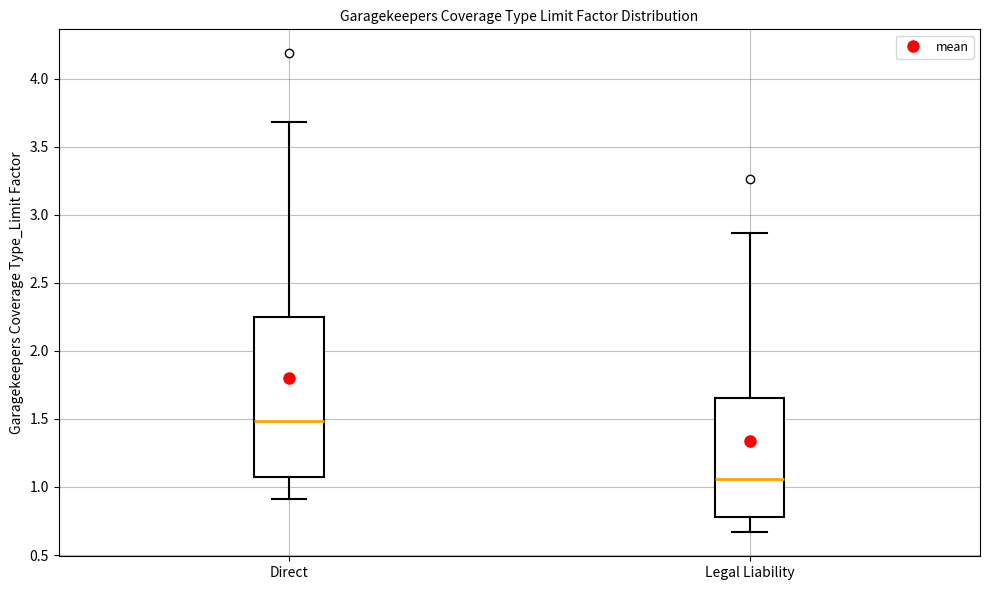

Which box has the highest median line?

Direct